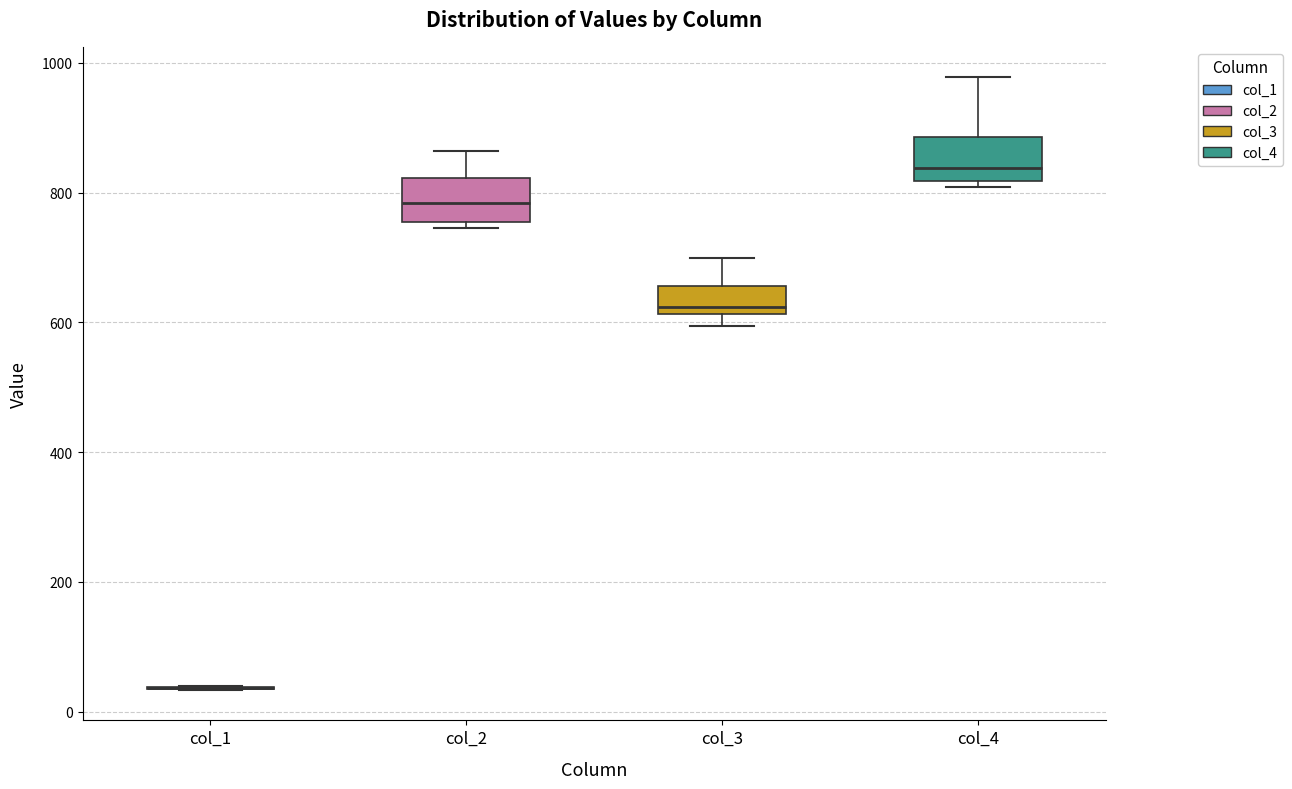

Reading left to right, transcribe this box plot: for each box, give where its median line is, the range the box spans, and where its two whiskers end, as read against the y-axis. The values are not printed on the chart, so give them approximately, as read against the axis.

col_1: box collapsed to a line at 40, whiskers 40 to 40
col_2: median 780, box 760 to 820, whiskers 740 to 860
col_3: median 620 (just above the box's lower edge), box 620 to 660, whiskers 600 to 700
col_4: median 840, box 820 to 880, whiskers 800 to 980